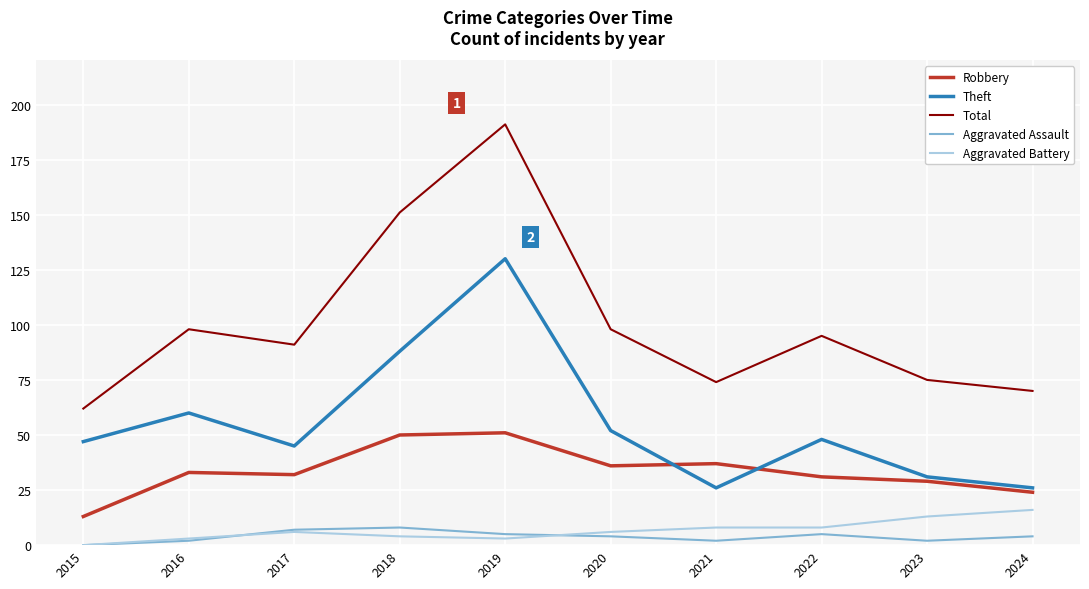

Reading left to right, extract all data points from this chart.

Robbery: 13	33	32	50	51	36	37	31	29	24
Theft: 47	60	45	88	130	52	26	48	31	26
Total: 62	98	91	151	191	98	74	95	75	70
Aggravated Assault: 0	2	7	8	5	4	2	5	2	4
Aggravated Battery: 0	3	6	4	3	6	8	8	13	16